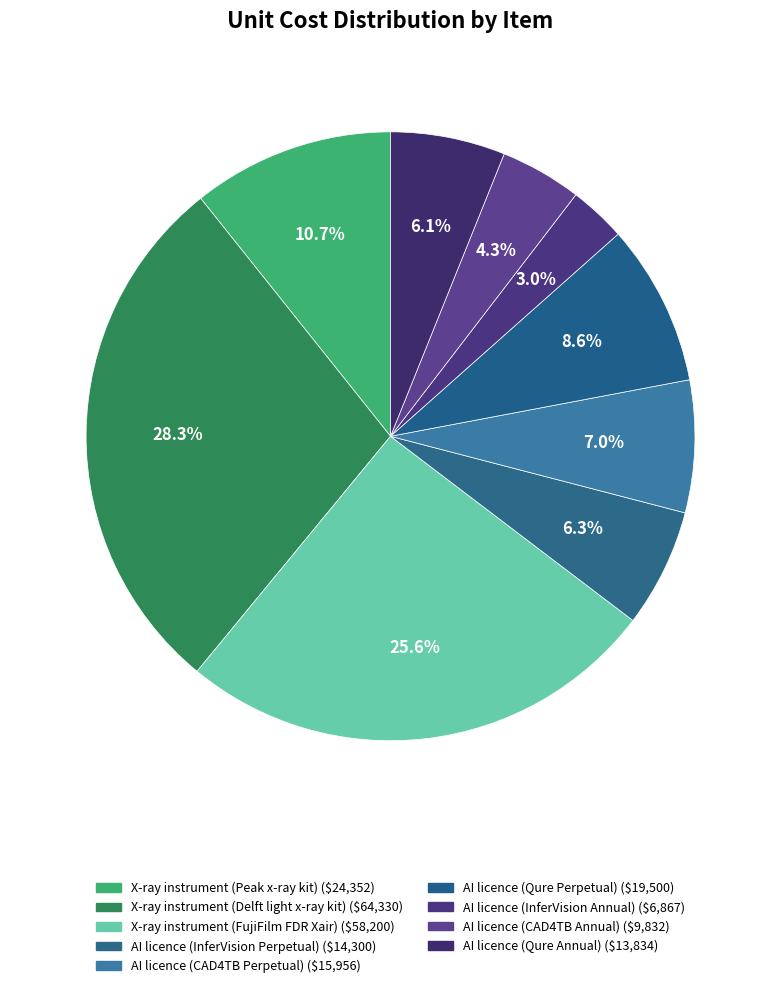

How many segments does this pie chart have?

9